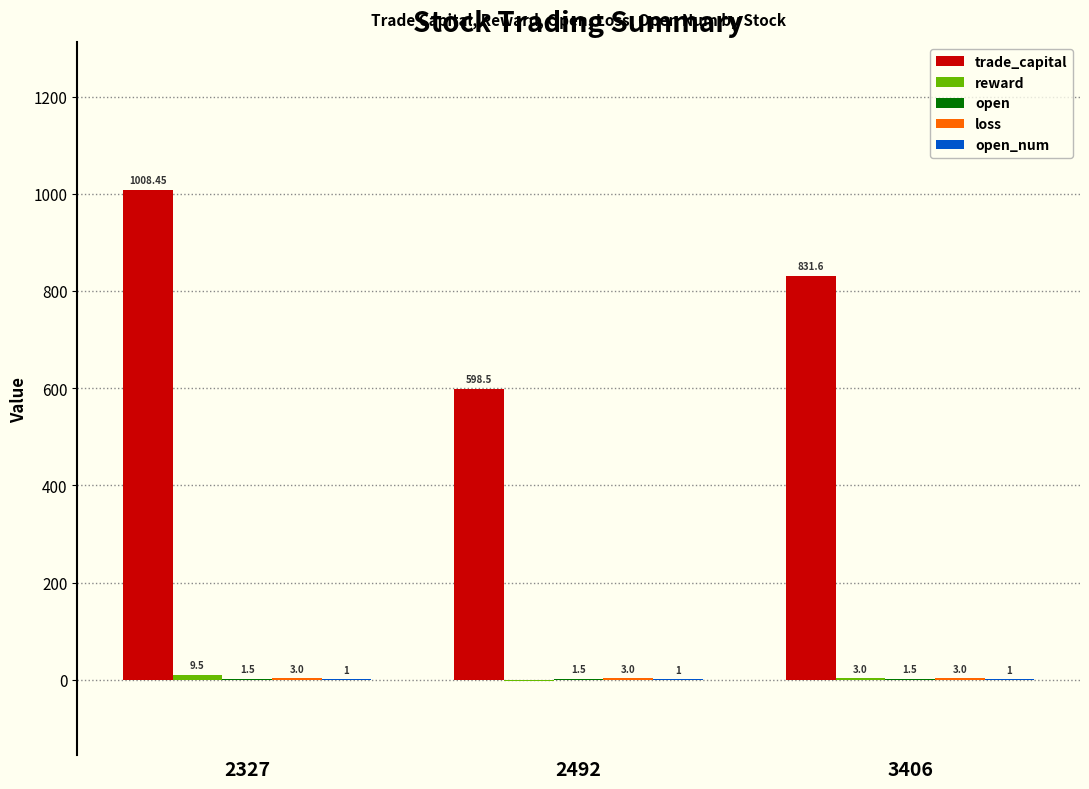

What is the total value across all series at 2327?

1023.5